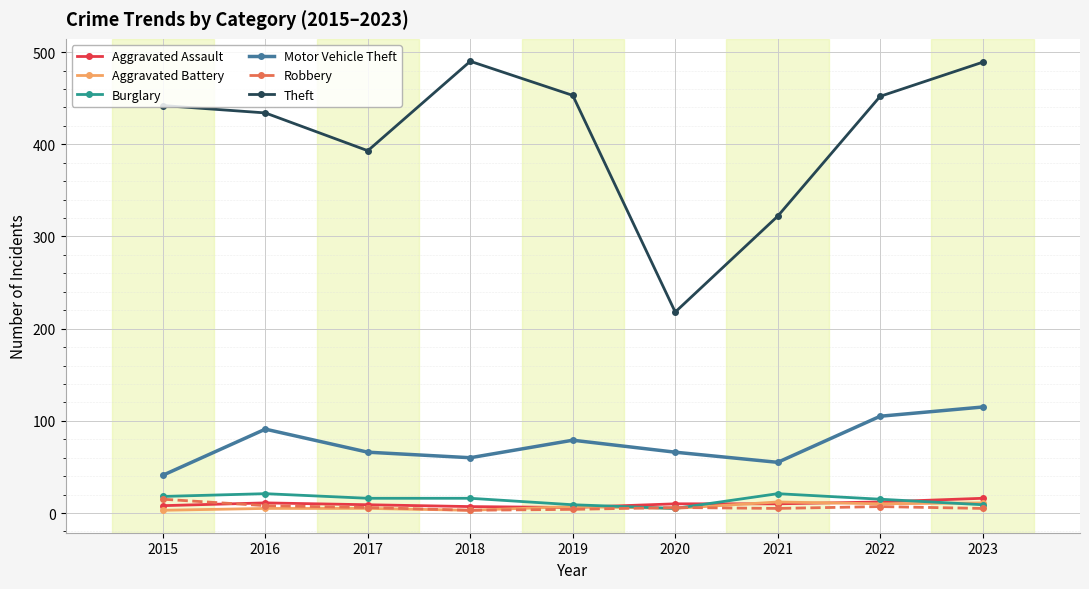

True or false: Burglary has a value of 21 at 2016.

True